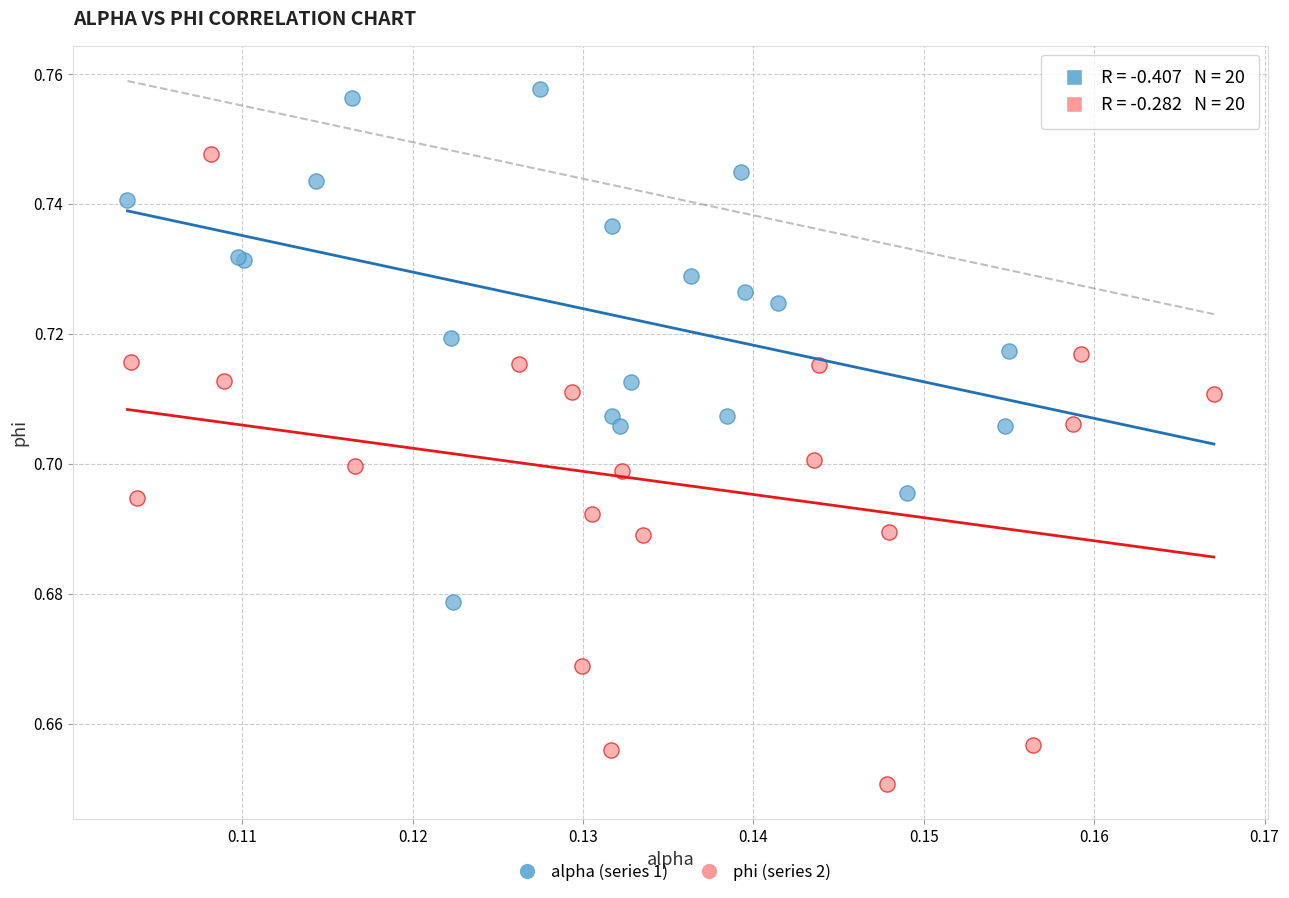

Which series has the widest spread of Y values?

phi (series 2)